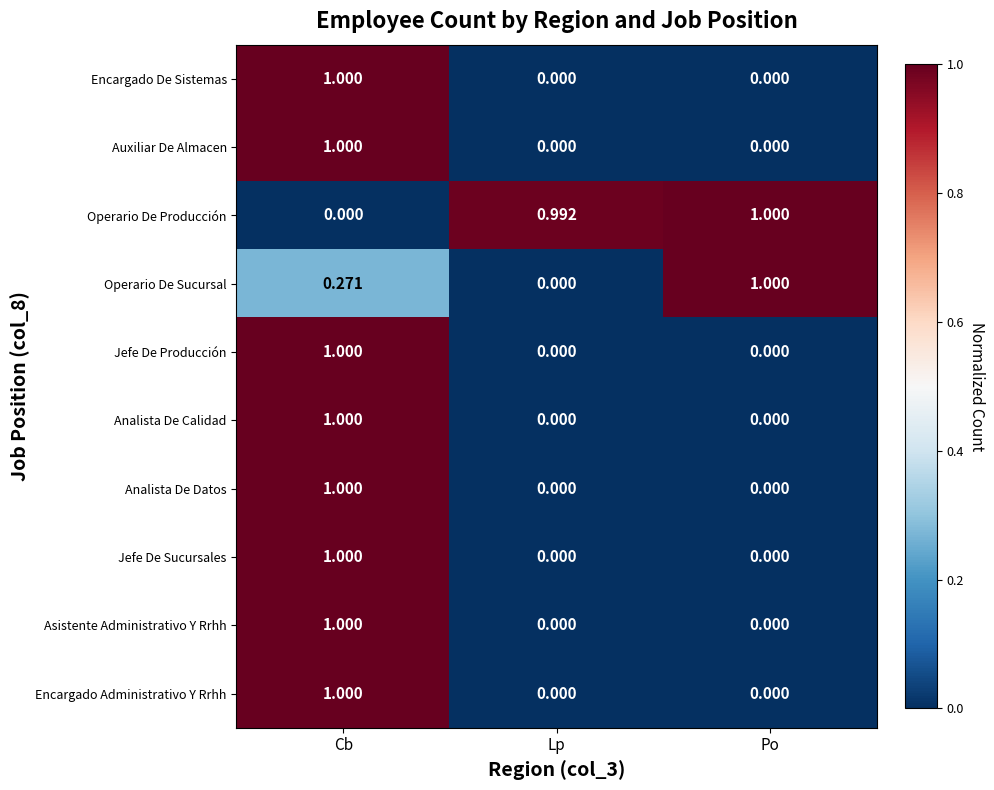

Which series has the largest total across all categories?

Operario De Producción